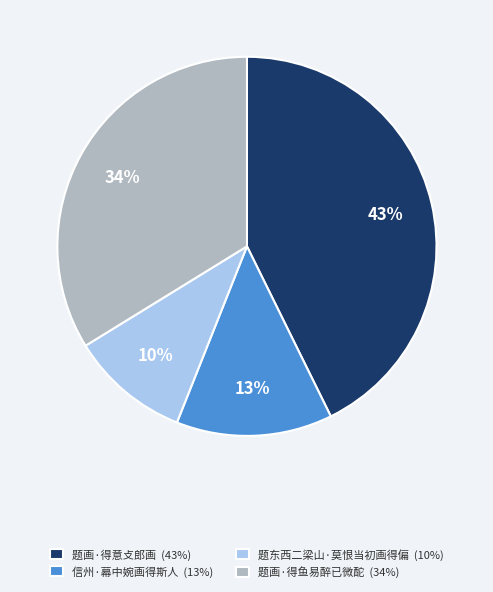

To the nearest percent, what is the difference between the largest and smallest slice percentages?

33%